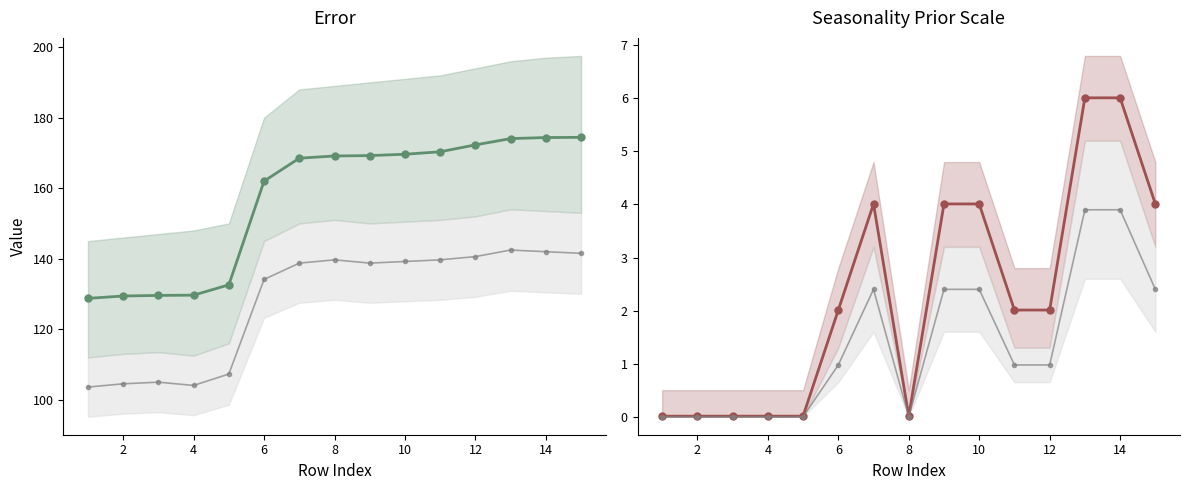

Which has a higher value, 14 or 8?

14